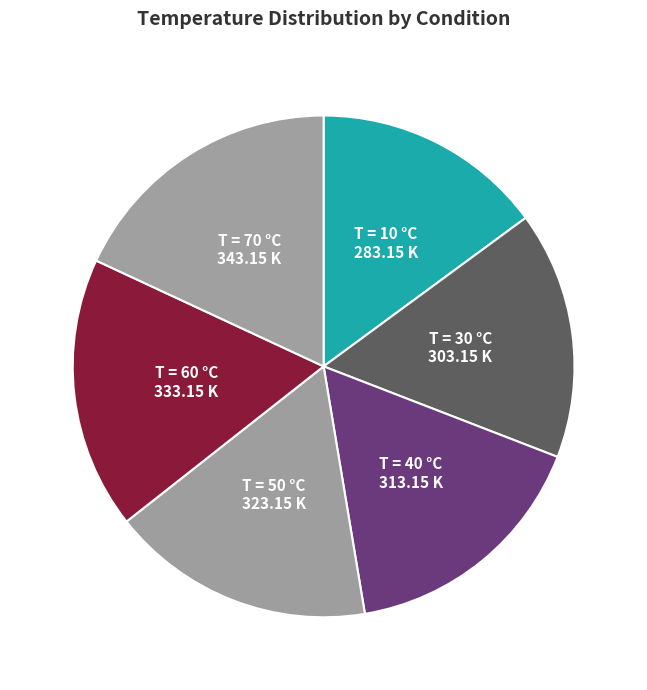

To the nearest percent, what is the difference between the largest and smallest slice percentages?

3%